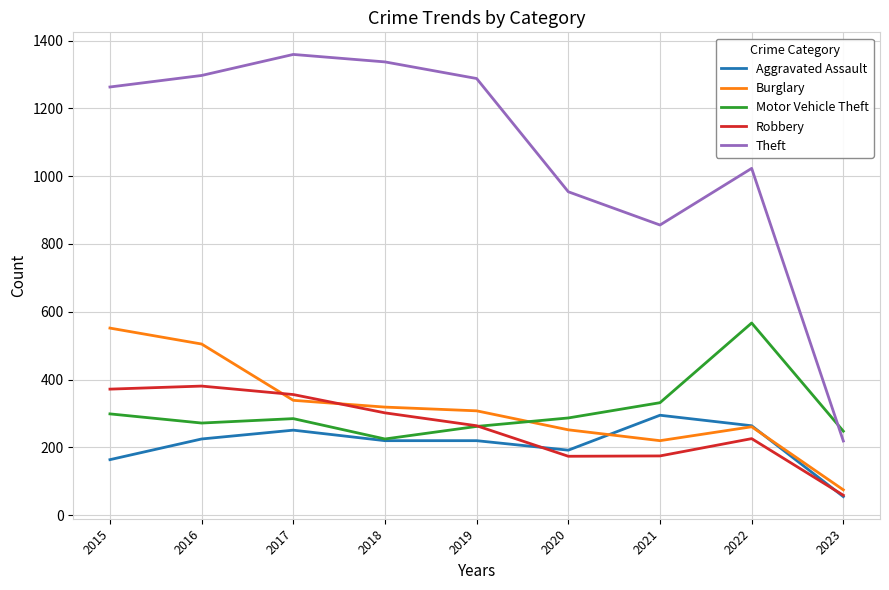

Which category has the highest value in the Aggravated Assault series?

2021